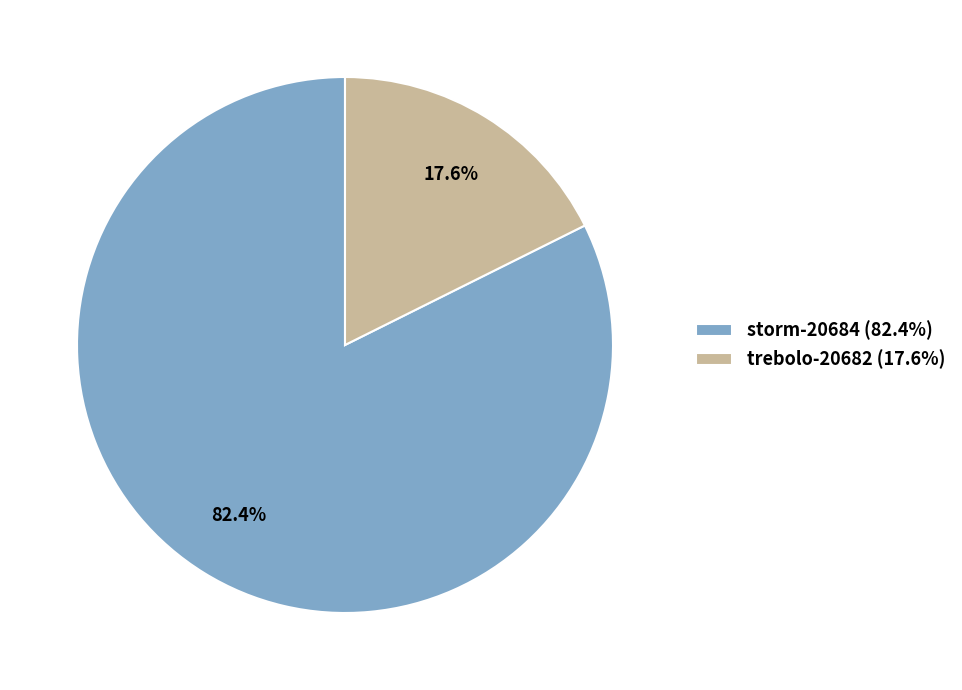

Which category accounts for the majority?

storm-20684